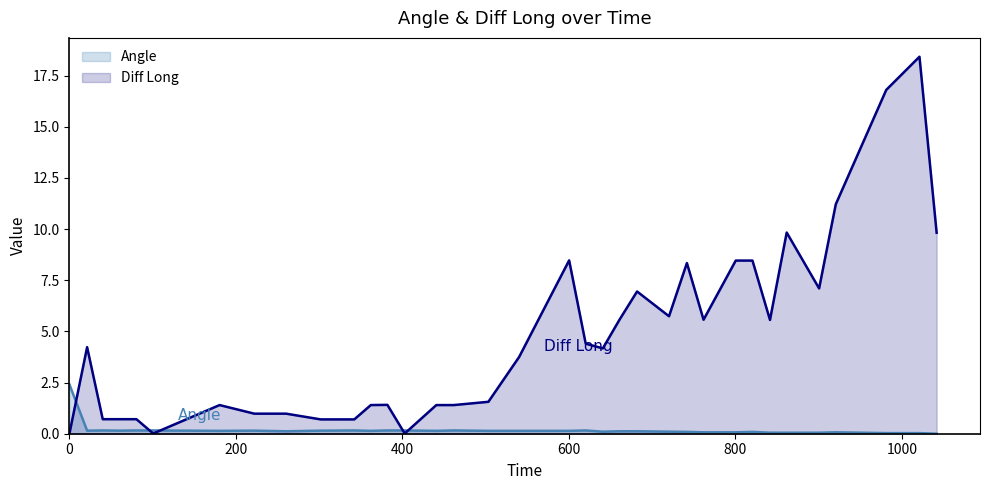

At which label does Angle reach its minimum?

1041.61